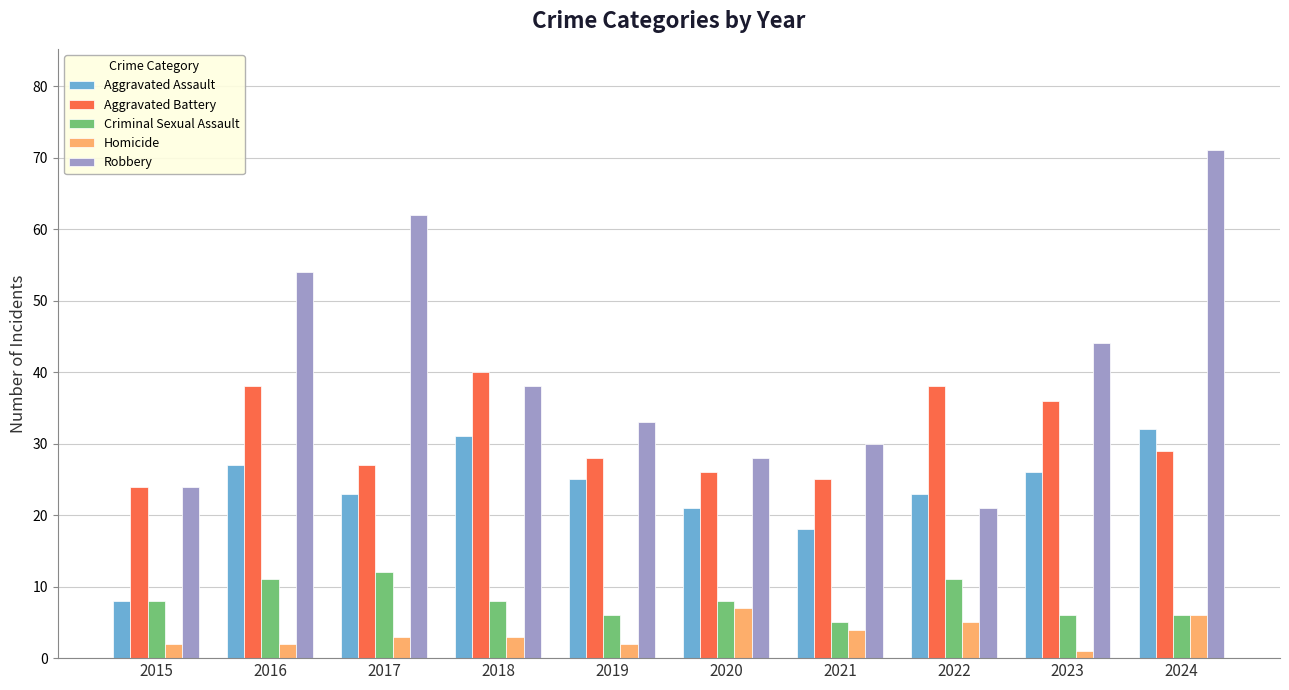

Is it true that Robbery equals 107 at 2017?

False